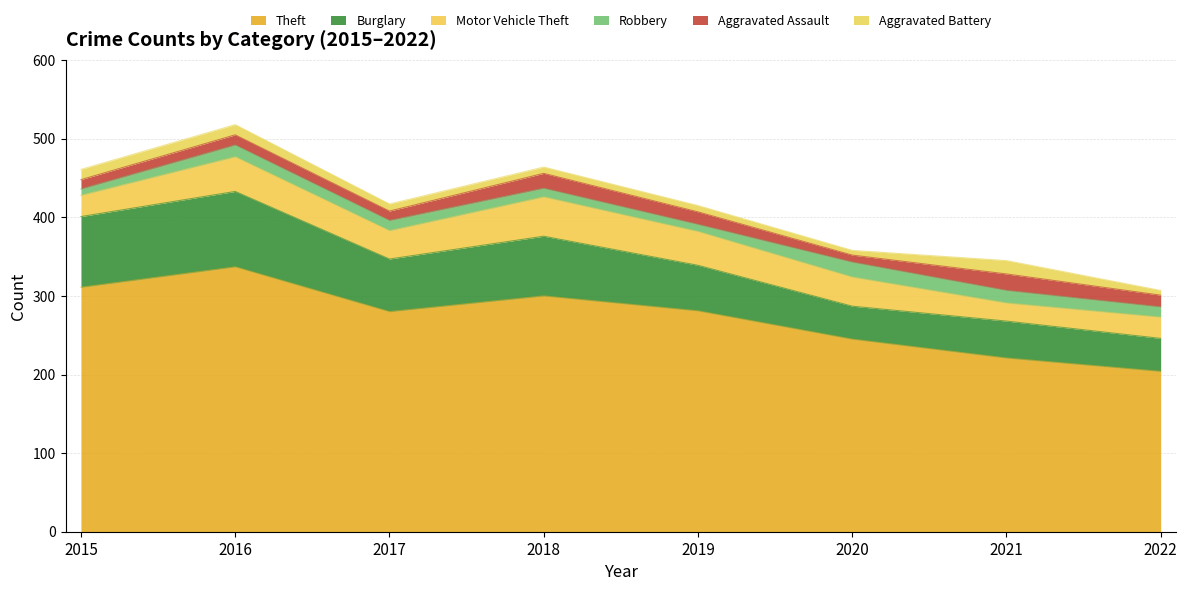

What is the value of the Robbery point at the 4th from the left?

11